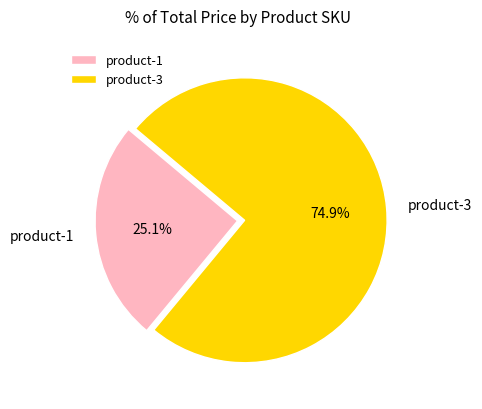

Which category has the biggest portion of the pie?

product-3